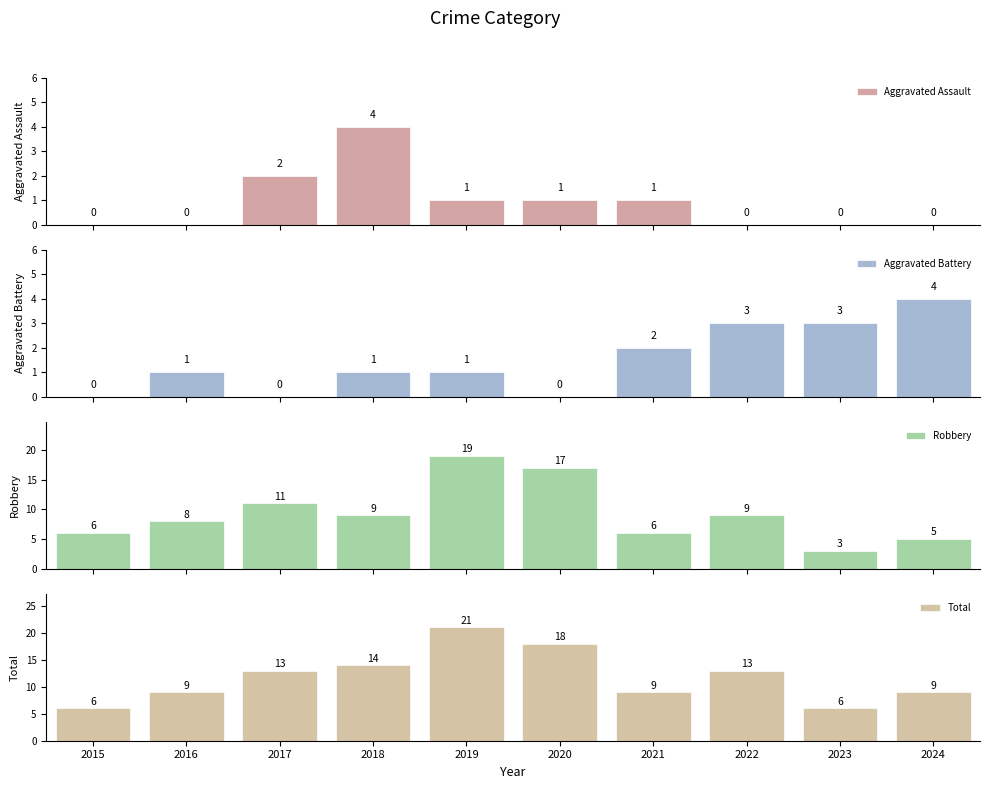

What is the value of the Total bar at the 9th from the left?

6